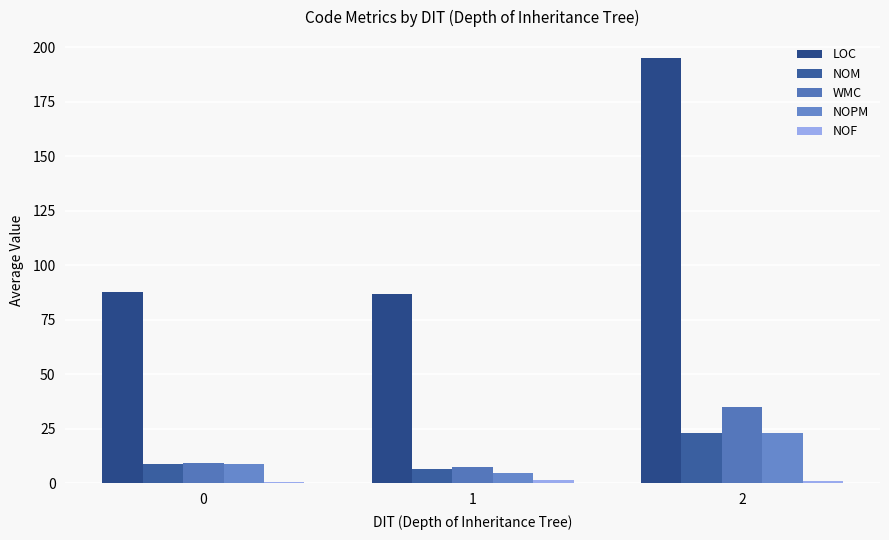

What is the difference between the maximum and minimum values in the LOC series?

108.0